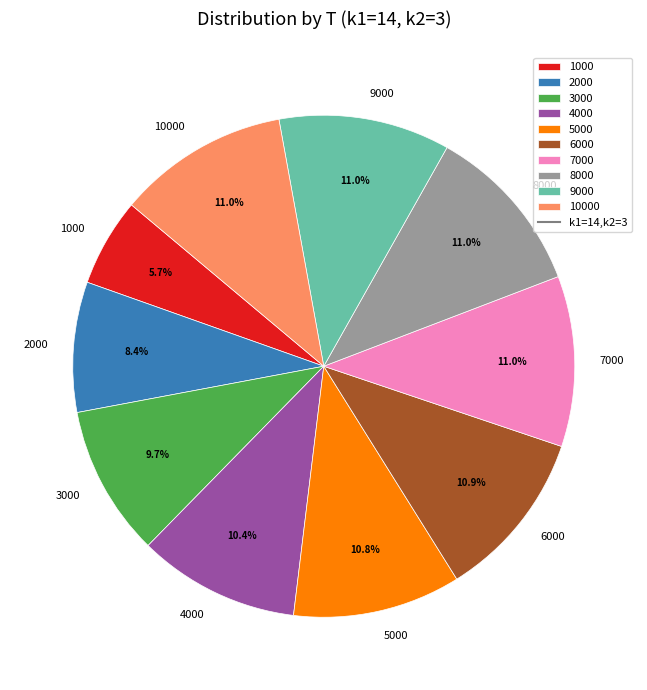

True or false: 1000 accounts for 6% of the total.

True